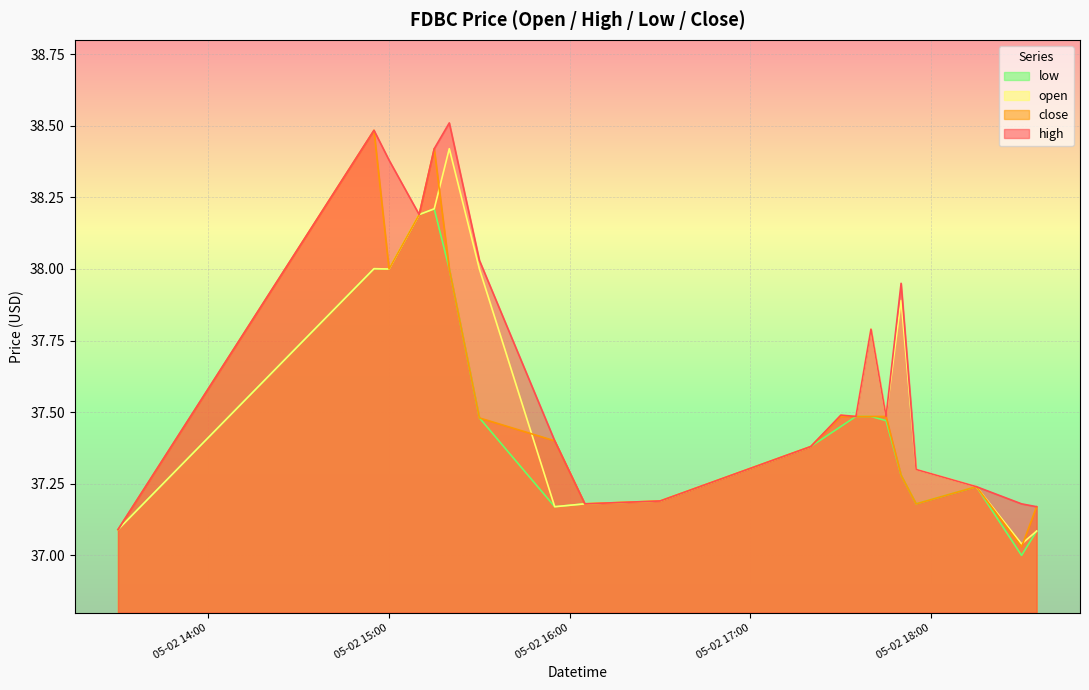

Does the chart display data point markers on the line(s)?

No